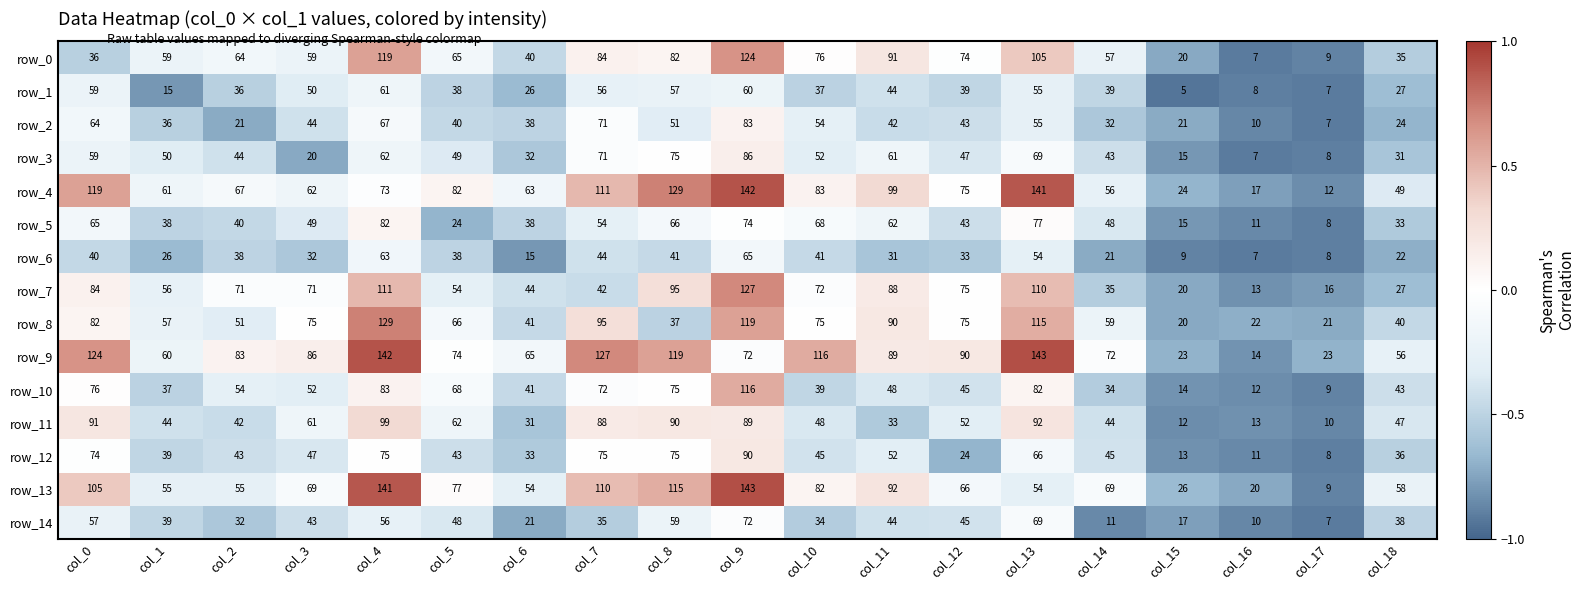

Which series has the largest total across all categories?

row_9